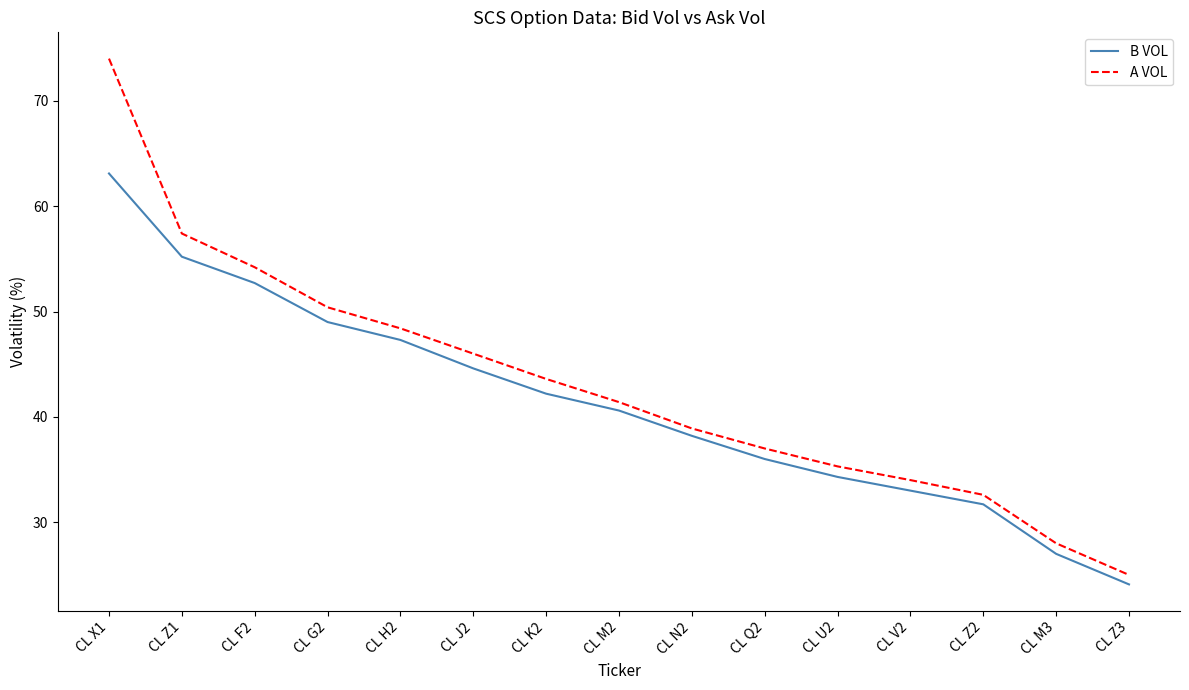

True or false: A VOL and B VOL intersect in this chart.

False